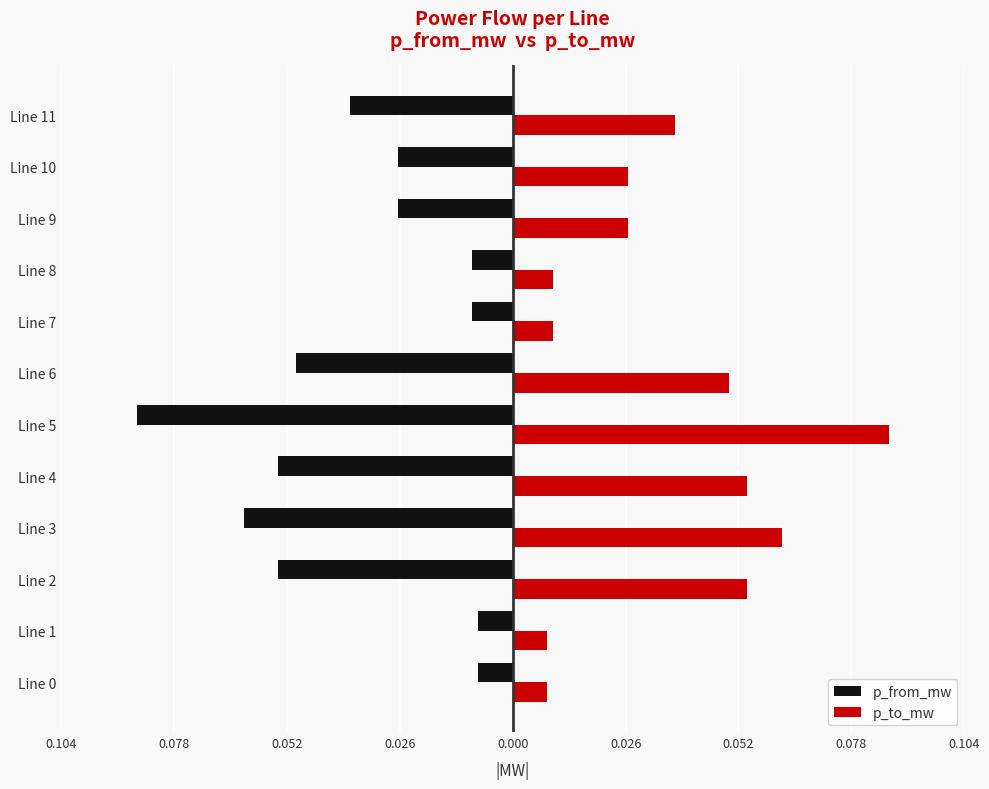

What are all the series names shown in the legend?

p_from_mw, p_to_mw